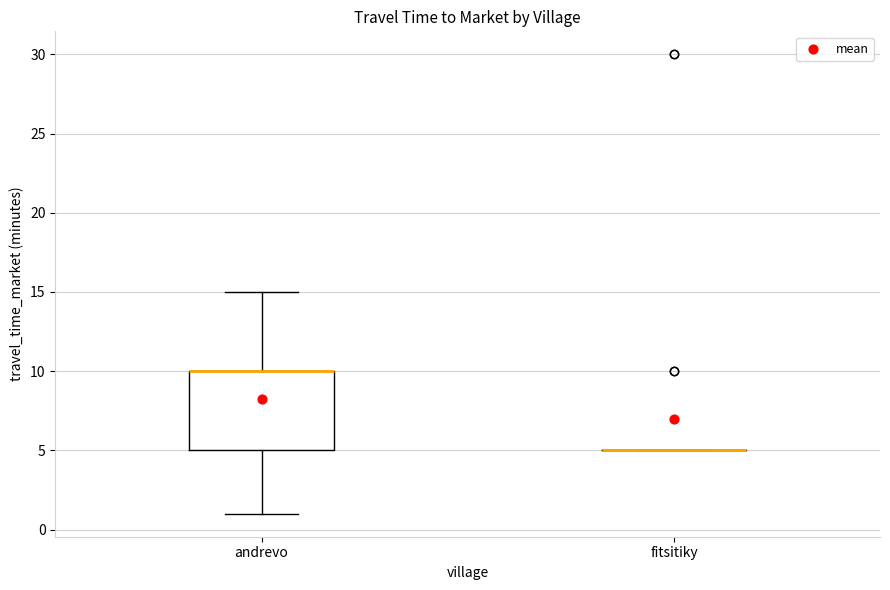

Reading left to right, transcribe this box plot: for each box, give where its median line is, the range the box spans, and where its two whiskers end, as read against the y-axis. The values are not printed on the chart, so give them approximately, as read against the axis.

andrevo: median 10 (drawn on the box's upper edge), box 5 to 10, whiskers 1 to 15
fitsitiky: box collapsed to a line at 5, whiskers 5 to 5